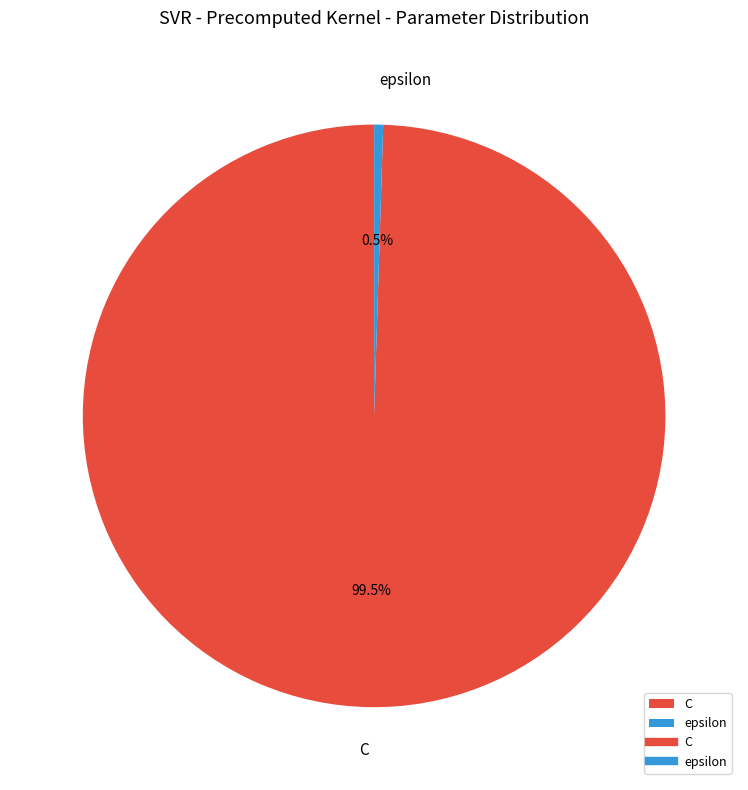

True or false: epsilon accounts for 13% of the total.

False